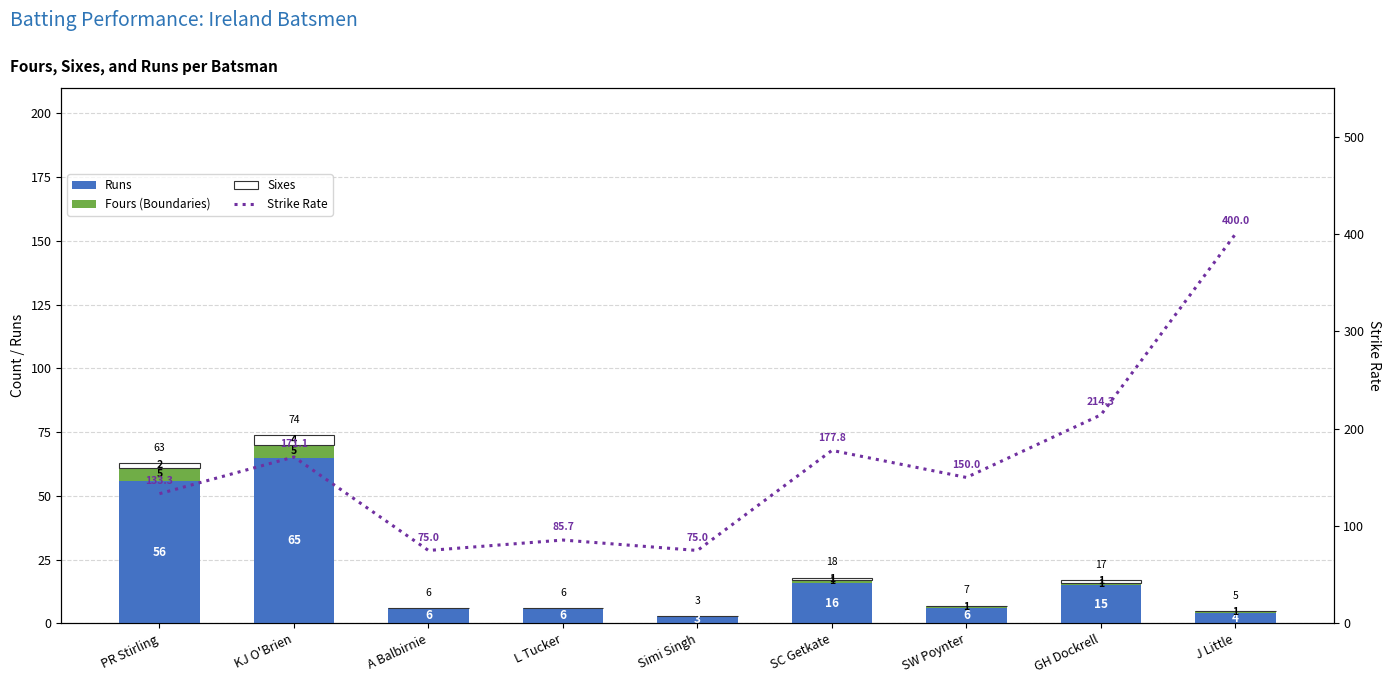

Is it true that Sixes equals -2.7 at L Tucker?

False